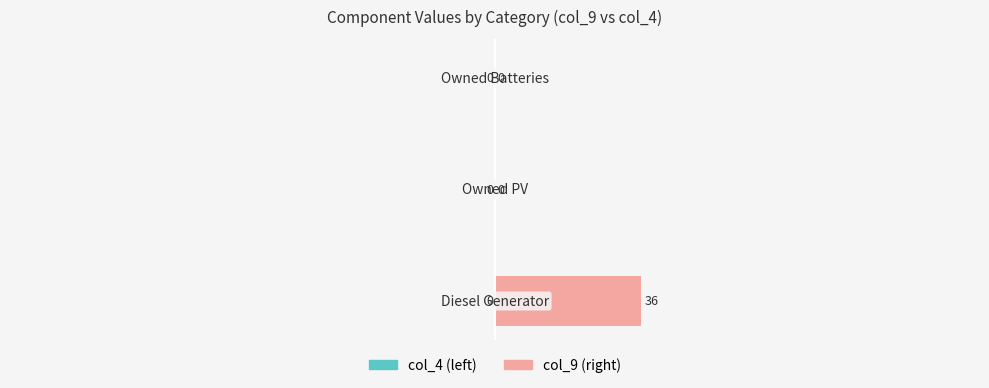

What is the sum of all values?

36